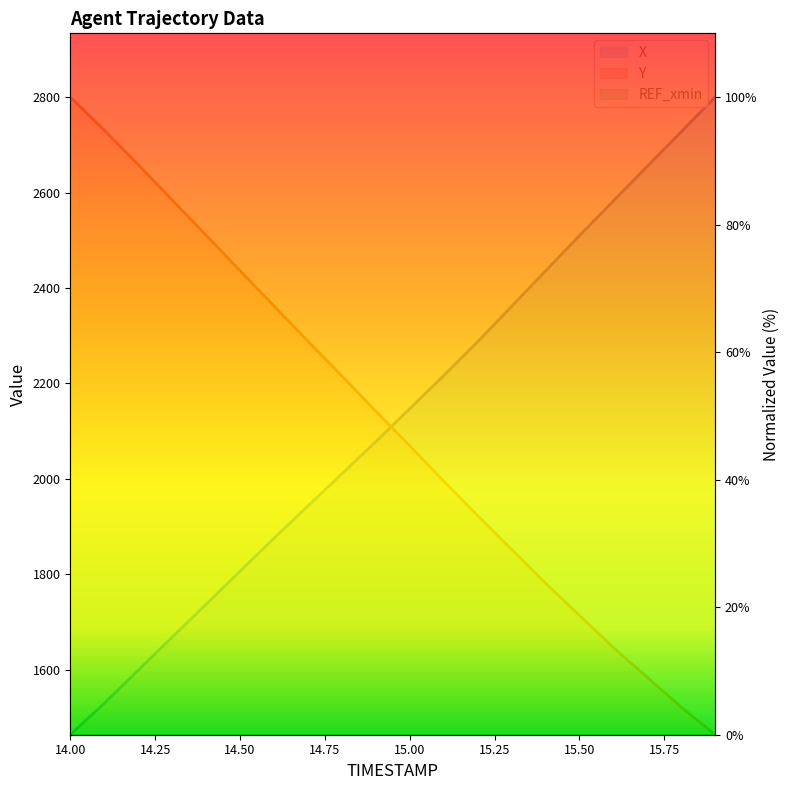

The X (line) series shows 82.0 at 15.00. True or false?

False